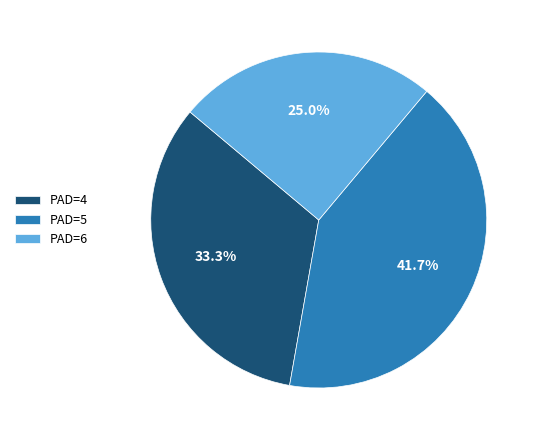

Is PAD=5 the majority of the pie?

No